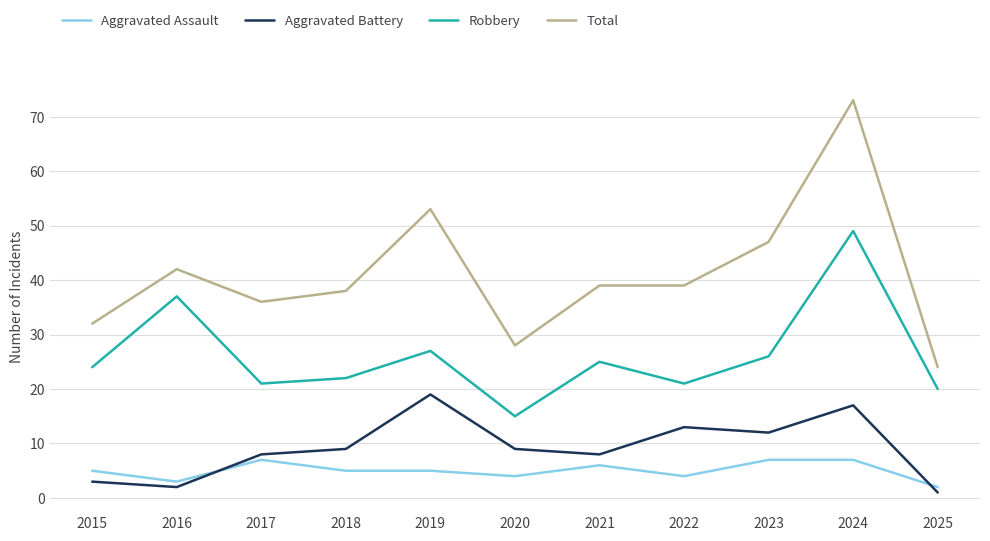

True or false: Robbery and Aggravated Assault cross at least once.

False